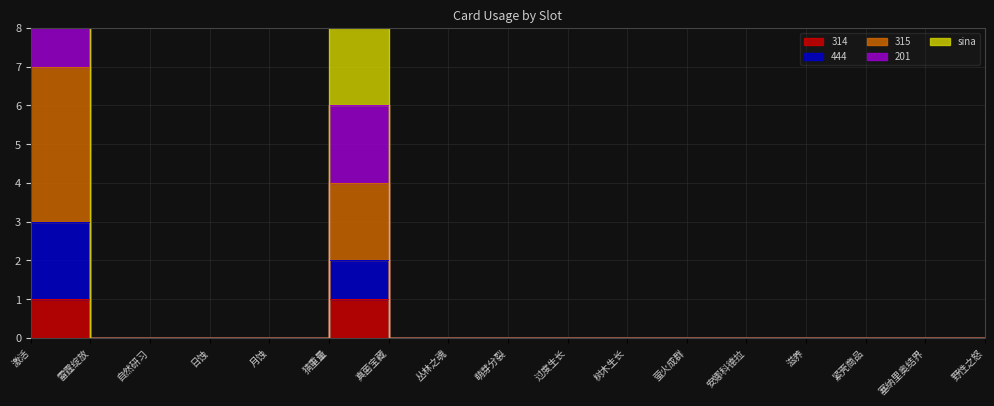

Rank the categories by 444 value from highest to lowest.

激活, 猜重量, 雷霆绽放, 自然研习, 日蚀, 月蚀, 真菌宝藏, 丛林之魂, 萌芽分裂, 过度生长, 树木生长, 萤火成群, 安娜科德拉, 滋养, 紧壳商品, 塞纳里奥结界, 野性之怒